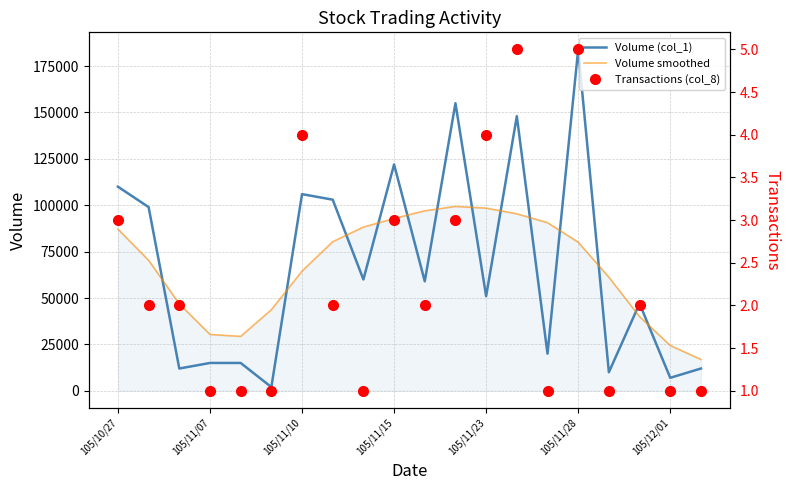

What is the sum of all Volume (col_1) values?

1337000